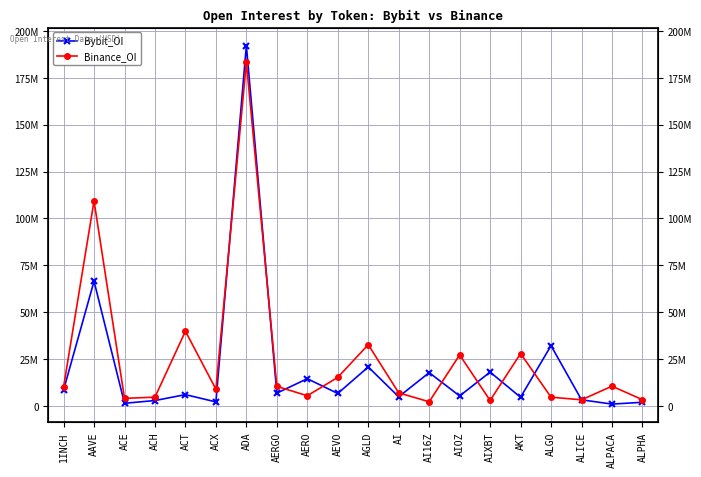

Read the Binance_OI value at AAVE, to the nearest 10.

109292710